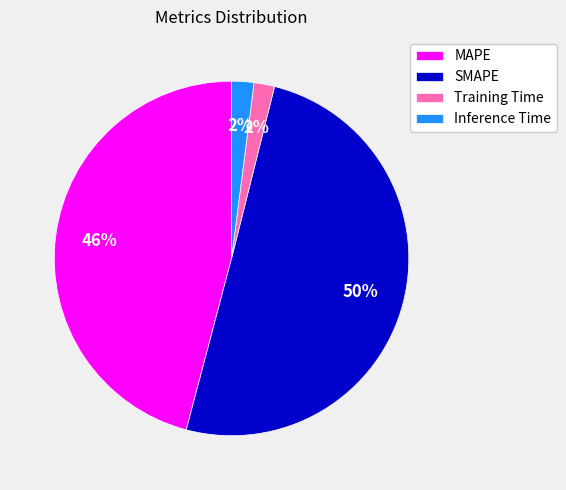

Do Inference Time and SMAPE together represent more than half of the pie?

Yes